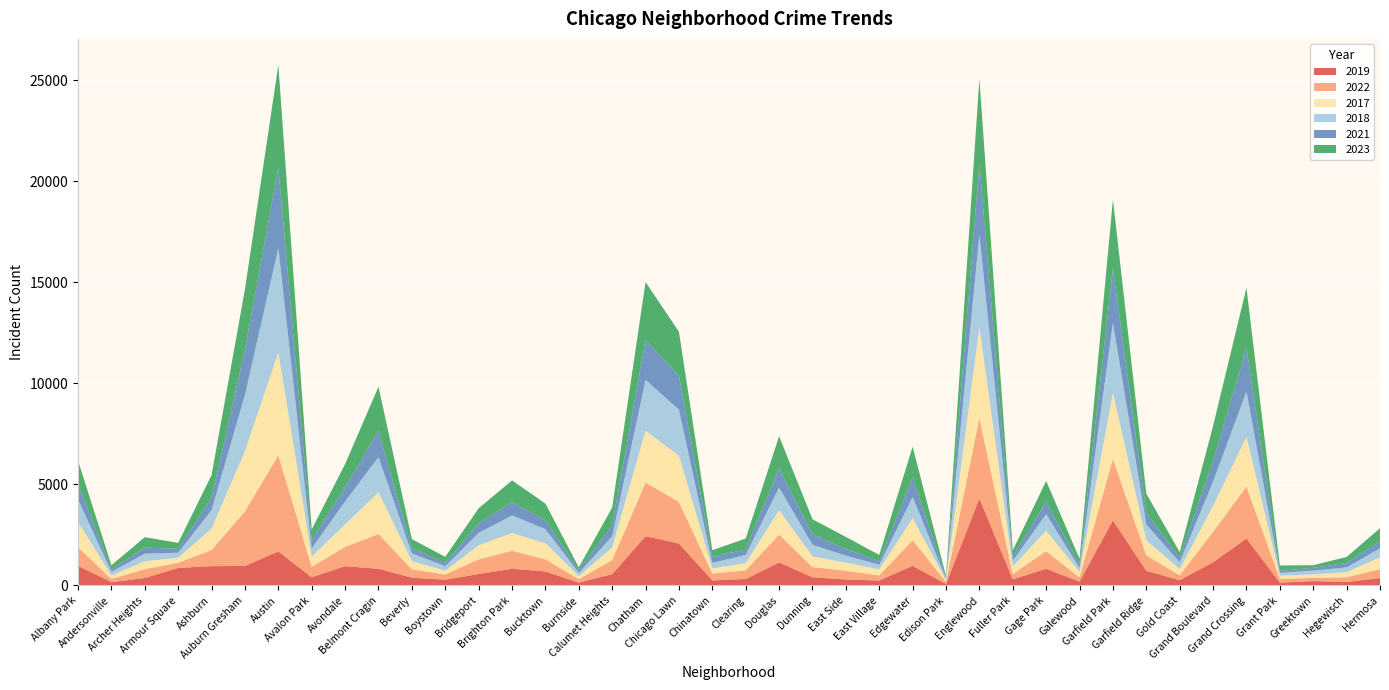

Reading right to left, extract all data points from this chart.

2019: 365	171	220	138	2328	1153	261	728	3226	189	825	308	4309	77	972	248	298	406	1140	322	253	2079	2441	561	142	694	828	568	287	385	828	957	405	1687	968	957	872	368	166	968
2022: 441	239	154	192	2566	1503	236	766	3035	210	871	263	3982	99	1269	250	433	504	1379	422	338	2054	2651	698	175	599	888	722	258	414	1720	953	522	4761	2699	797	251	440	157	926
2017: 589	246	176	154	2456	1281	311	743	3257	265	1019	365	4471	87	1082	296	397	531	1201	360	253	2288	2566	620	145	795	879	697	188	403	2066	1107	508	5096	2973	1053	250	391	171	1252
2018: 442	240	185	141	2249	1205	342	789	3485	202	817	289	4608	75	1063	230	354	571	1131	409	273	2280	2513	554	160	704	870	616	224	386	1737	1142	401	5163	2787	924	248	374	184	1117
2021: 350	217	140	104	2160	1015	233	565	2687	170	613	200	3519	62	969	180	326	530	943	274	293	1675	1974	559	130	435	664	474	173	264	1313	692	395	3970	2237	629	193	303	123	767
2023: 647	299	129	261	2979	1738	268	953	3405	285	1031	314	4184	72	1513	307	596	736	1593	539	335	2181	2869	863	145	829	1072	741	289	440	2170	1157	541	5081	2992	1105	292	516	202	1144